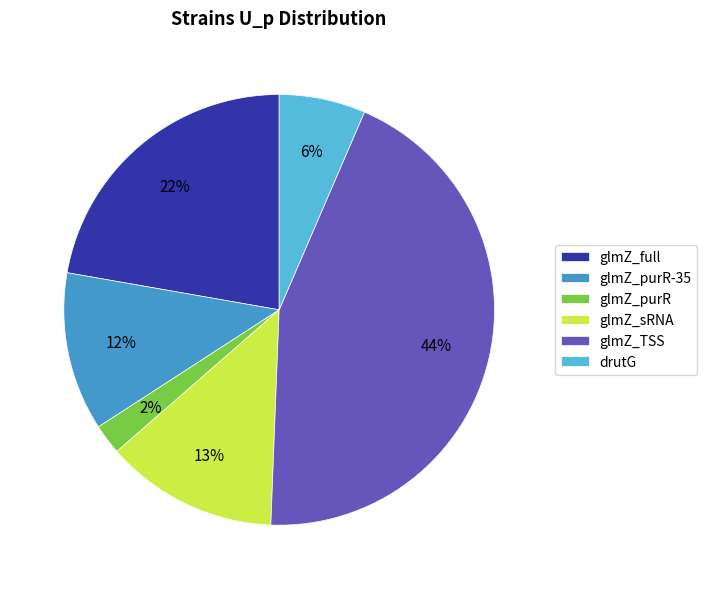

What percentage is the glmZ_sRNA slice, to the nearest percent?

13%